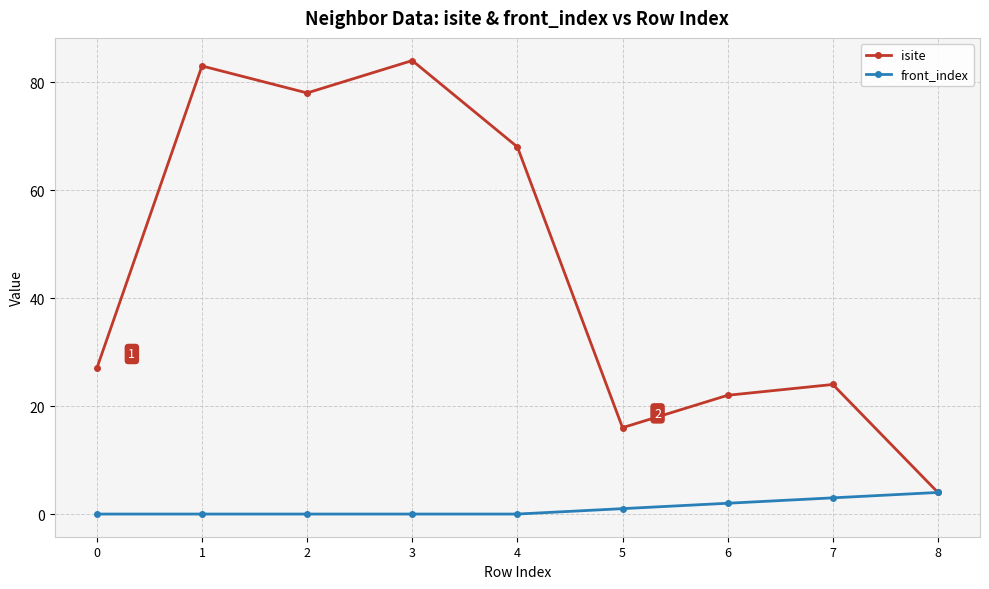

List the series in order of their overall mean, lowest first.

front_index, isite